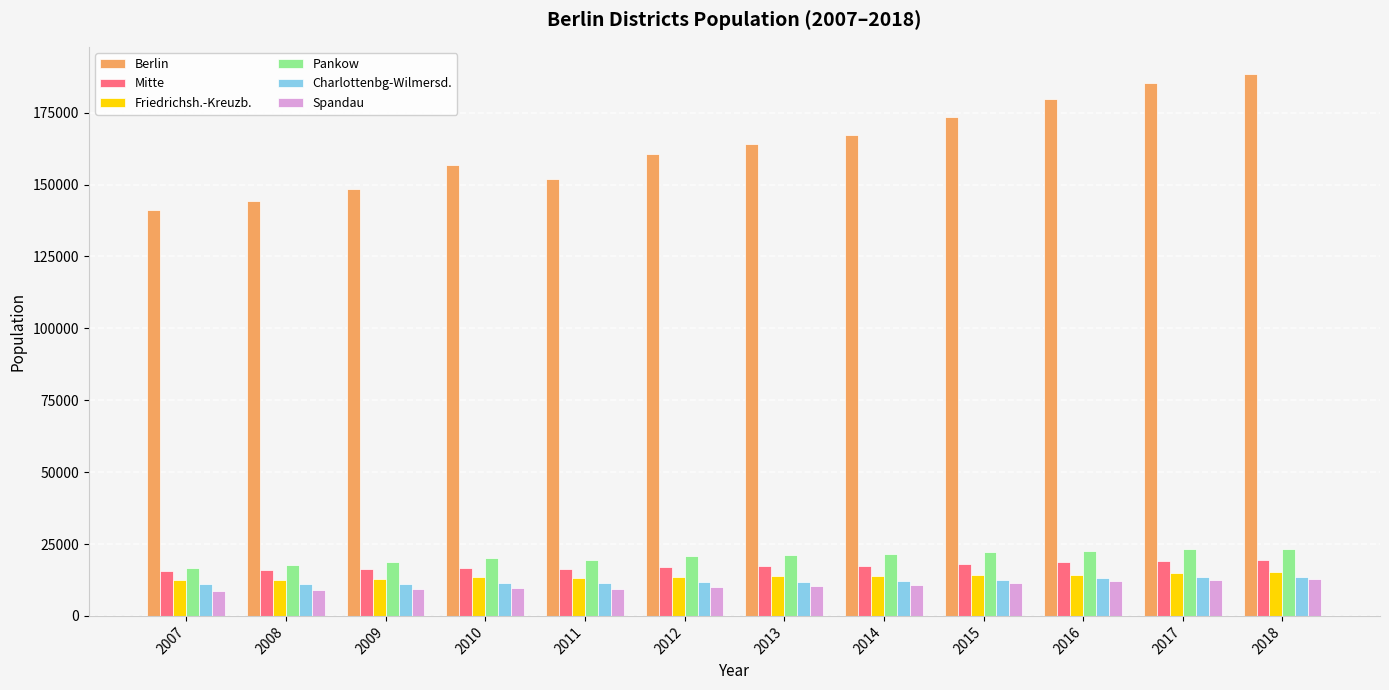

Are the bars horizontal?

No